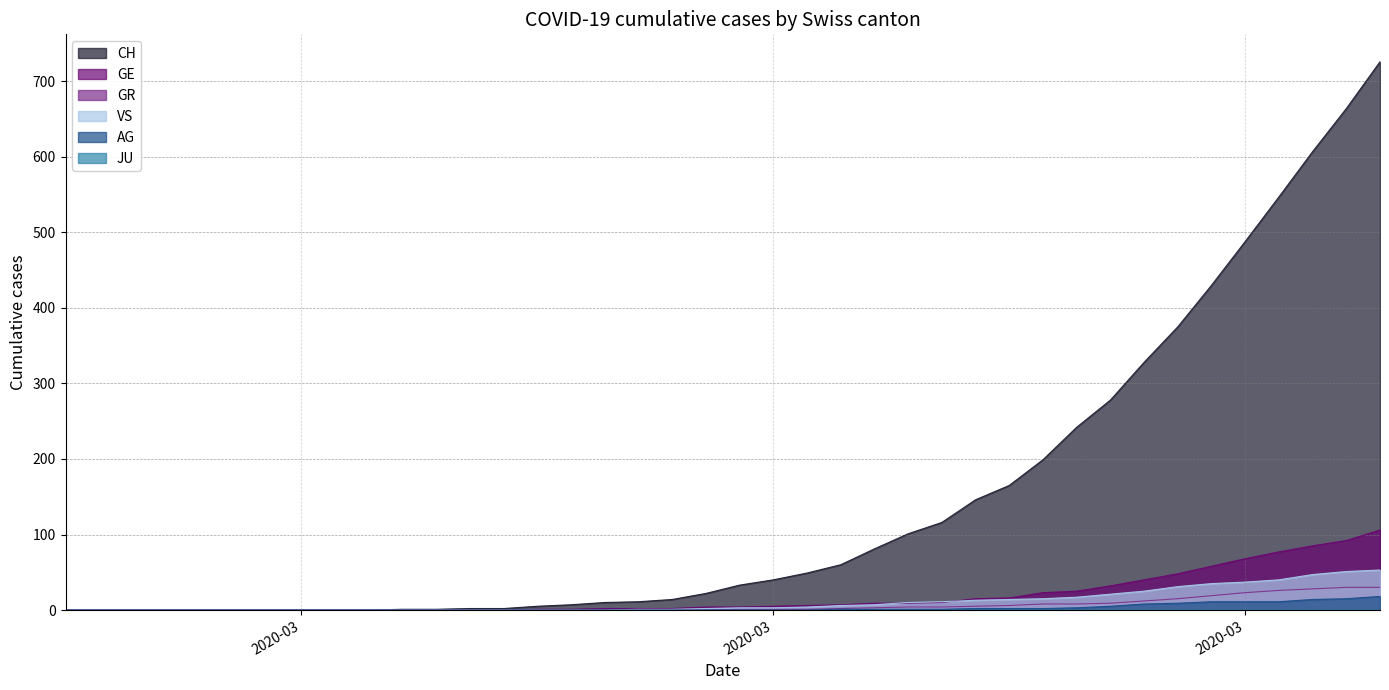

Between 2020-03-12 and 2020-02-27, which is larger?

2020-03-12